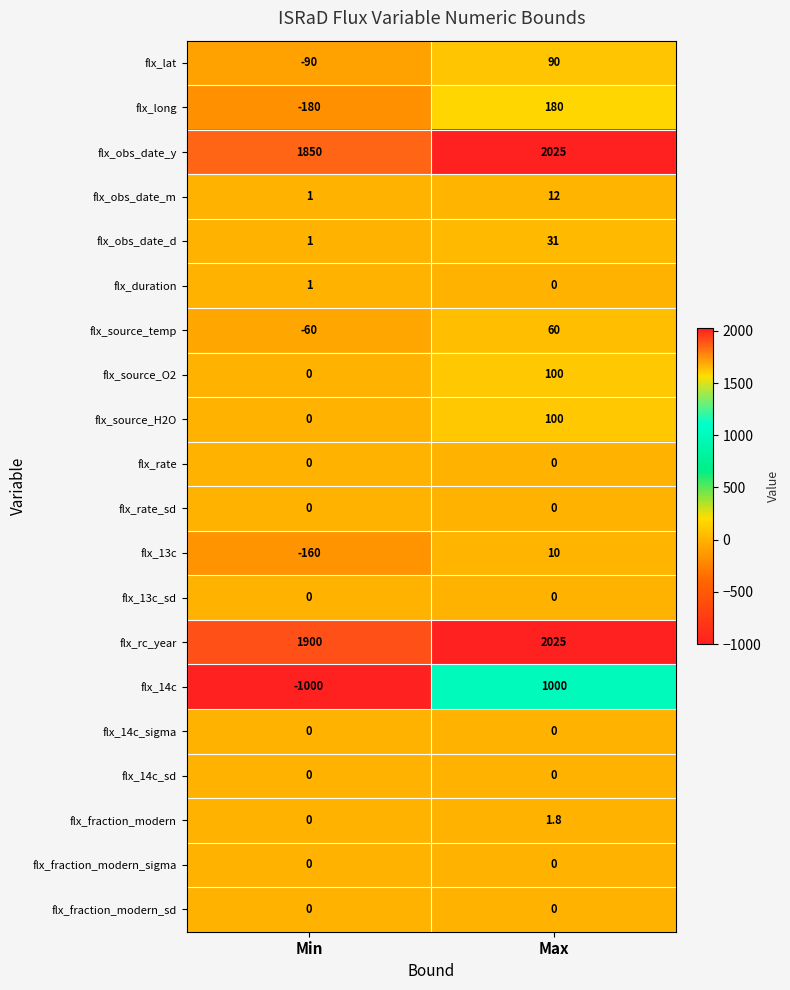

How many values in flx_duration are above zero?

1